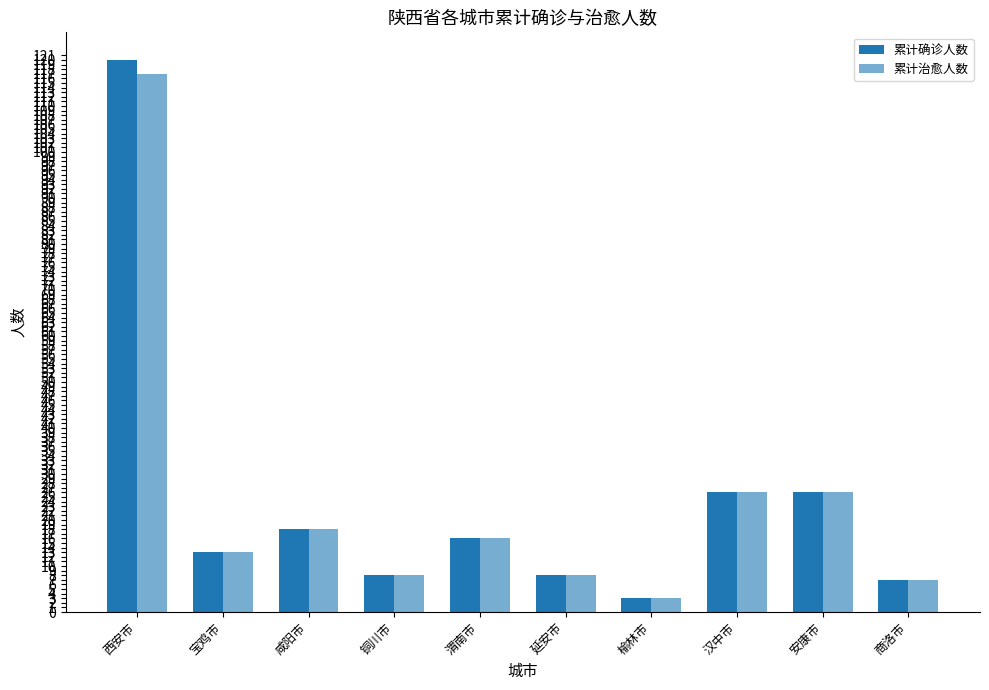

What is the difference between the maximum and minimum values in the 累计治愈人数 series?

114